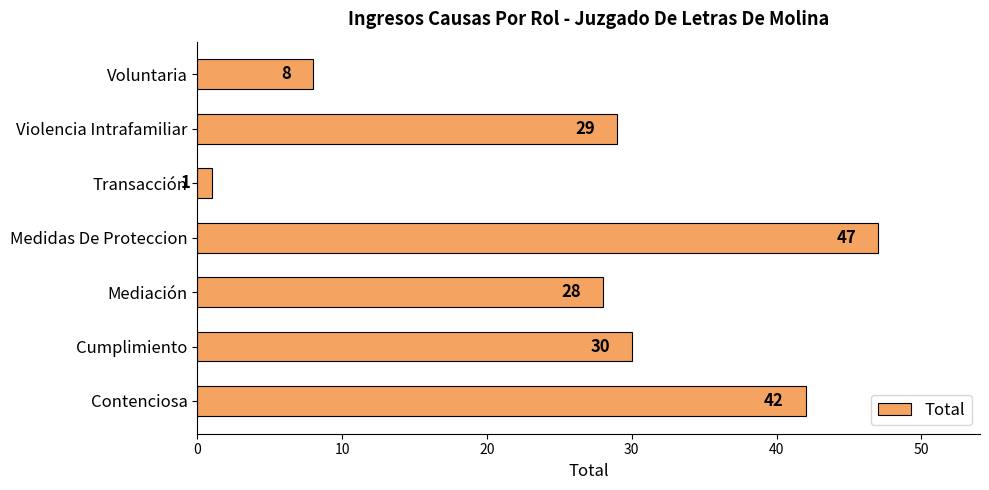

How many values are between 8 and 42?

5